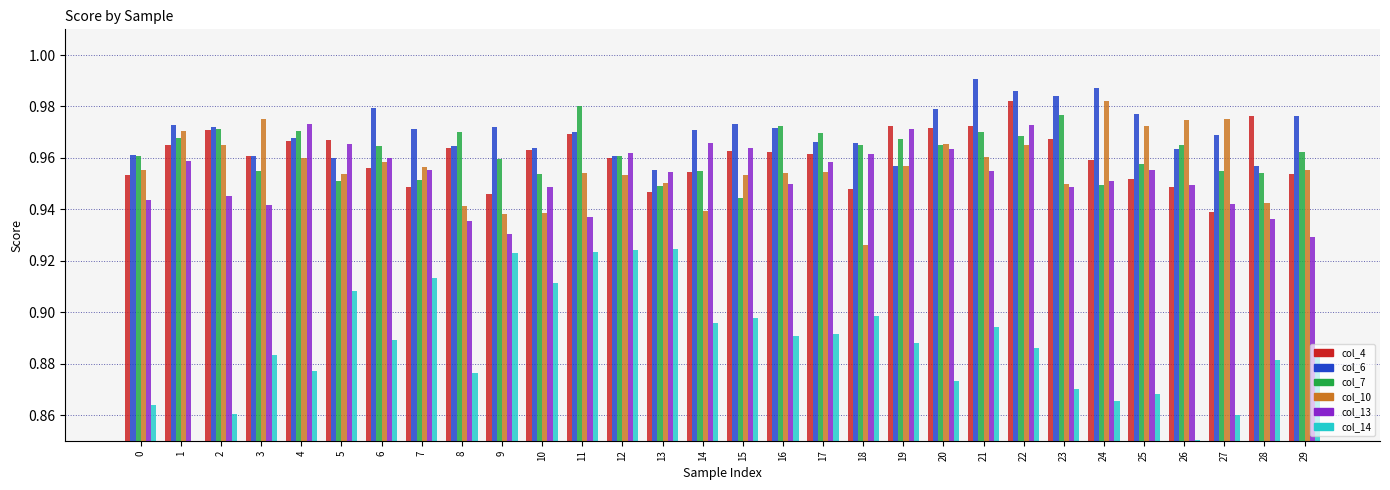

At which category does the chart reach its minimum across all series?

1